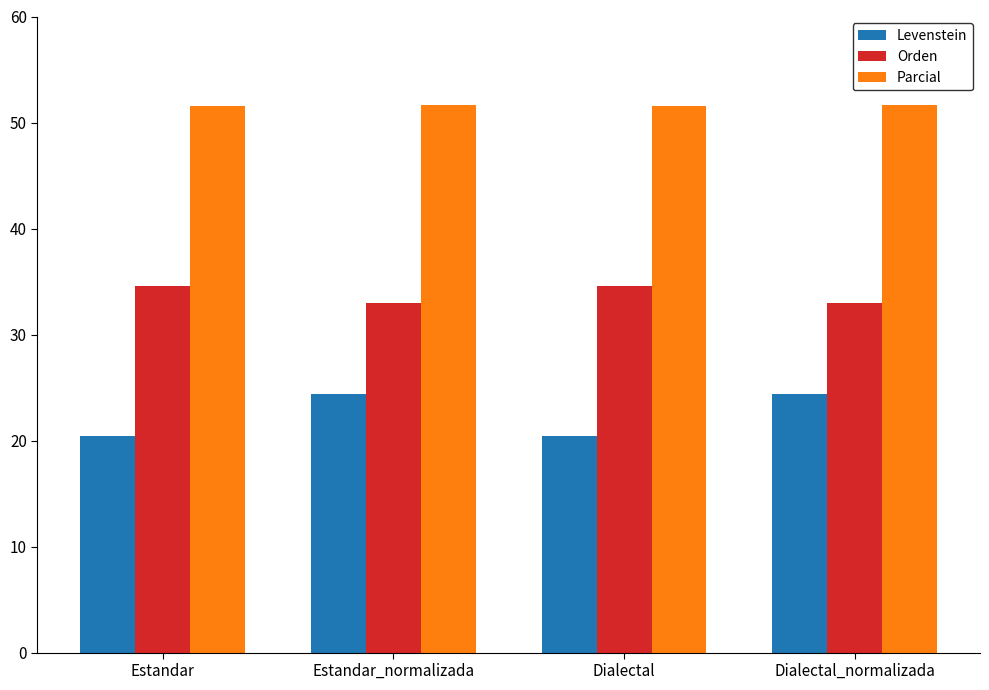

What is the average value of the Levenstein series?

22.4